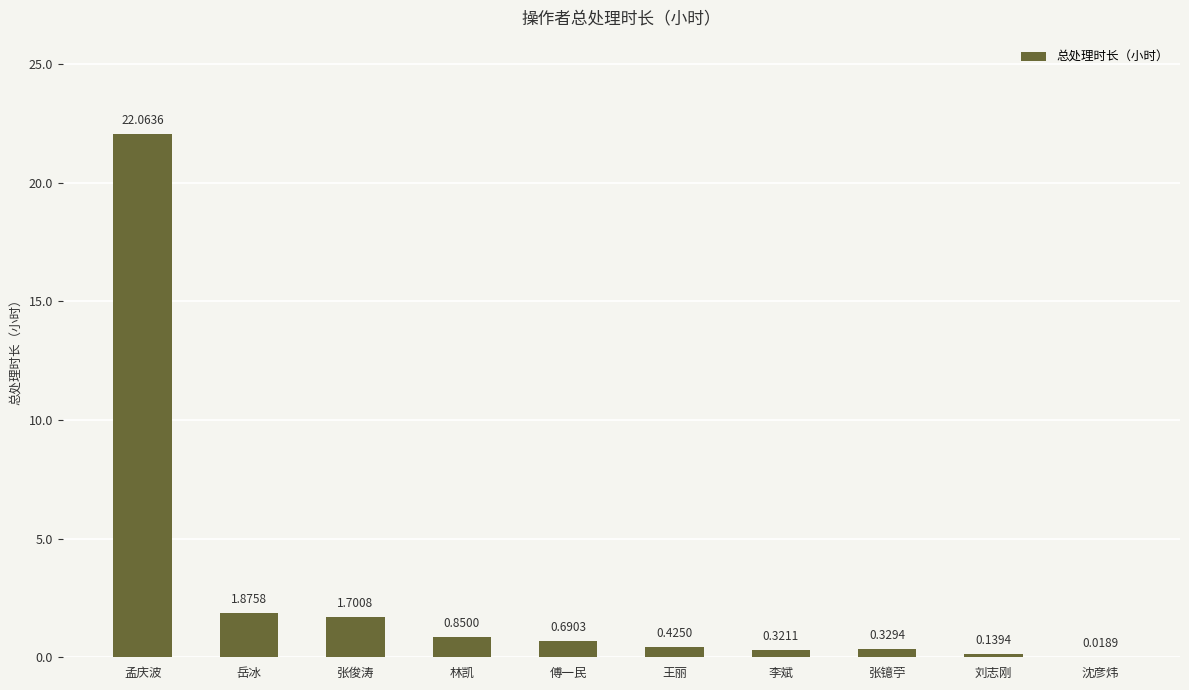

Between 王丽 and 傅一民, which is larger?

傅一民